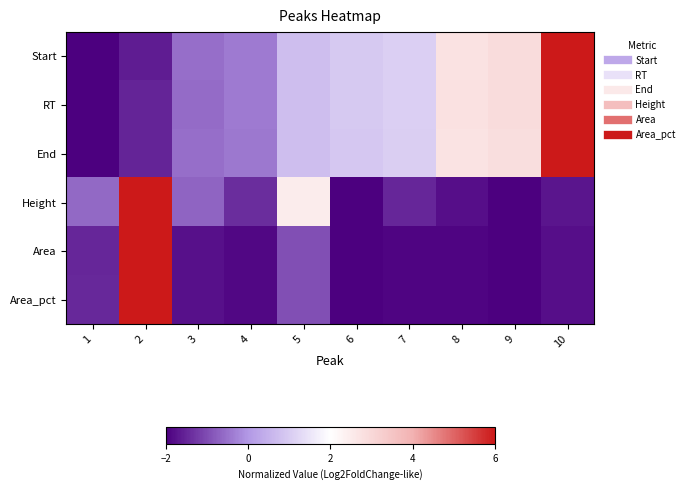

Which series has the largest total across all categories?

RT